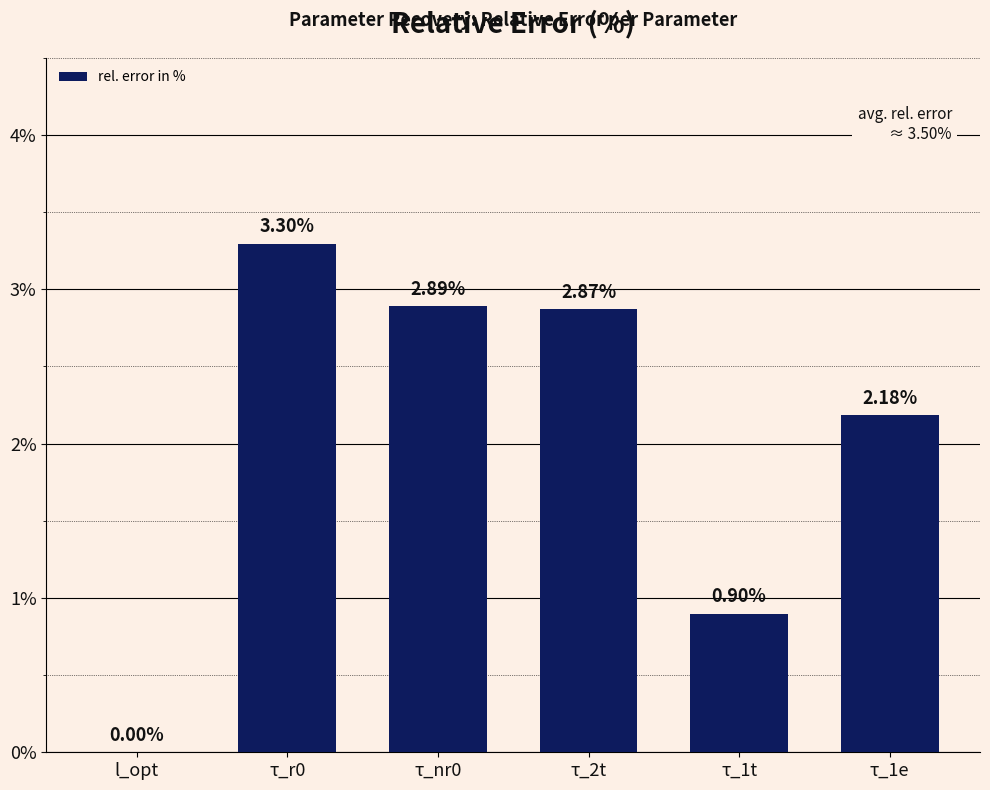

The value at τ_nr0 is 2.9. True or false?

True